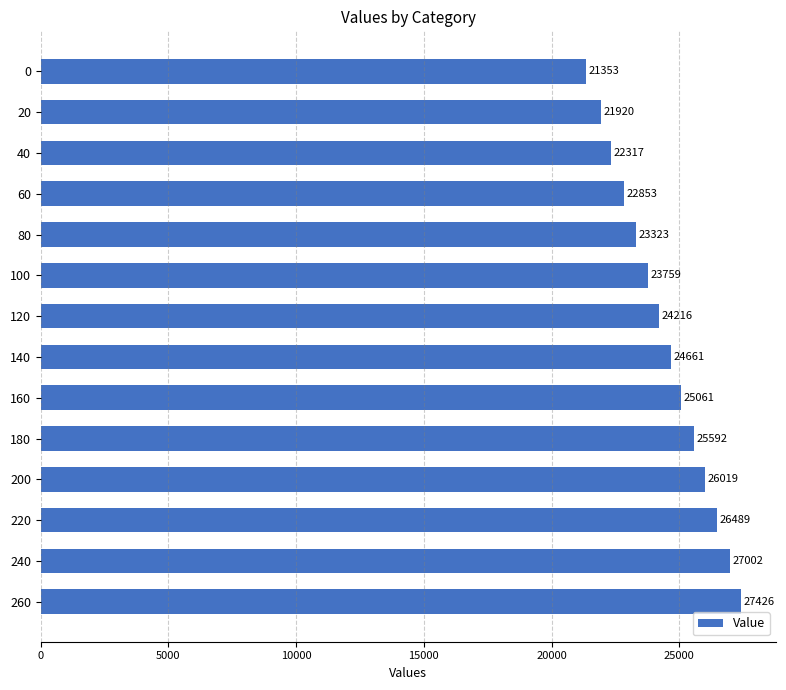

What is the average value?

24428